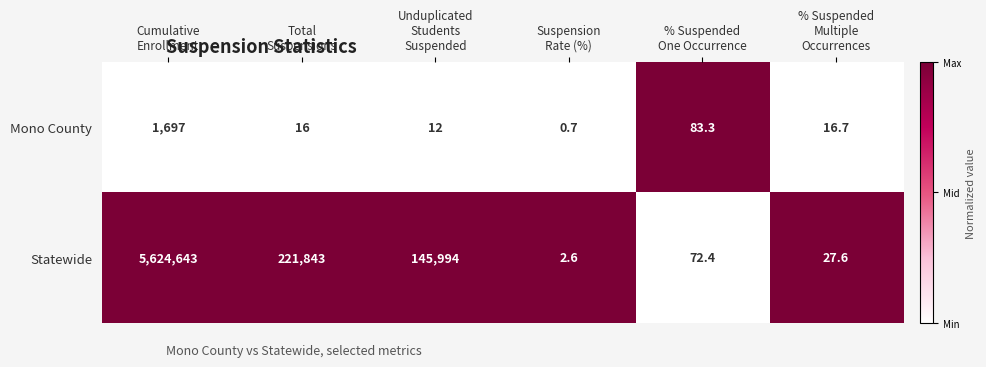

What is the maximum value shown in the chart?

5624643.0